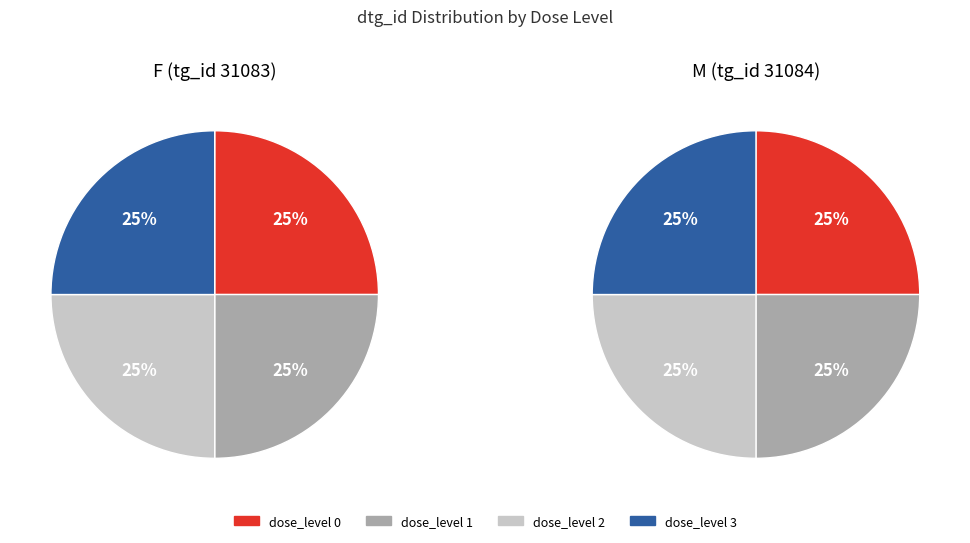

True or false: dose_level 2 accounts for 16% of the total.

False